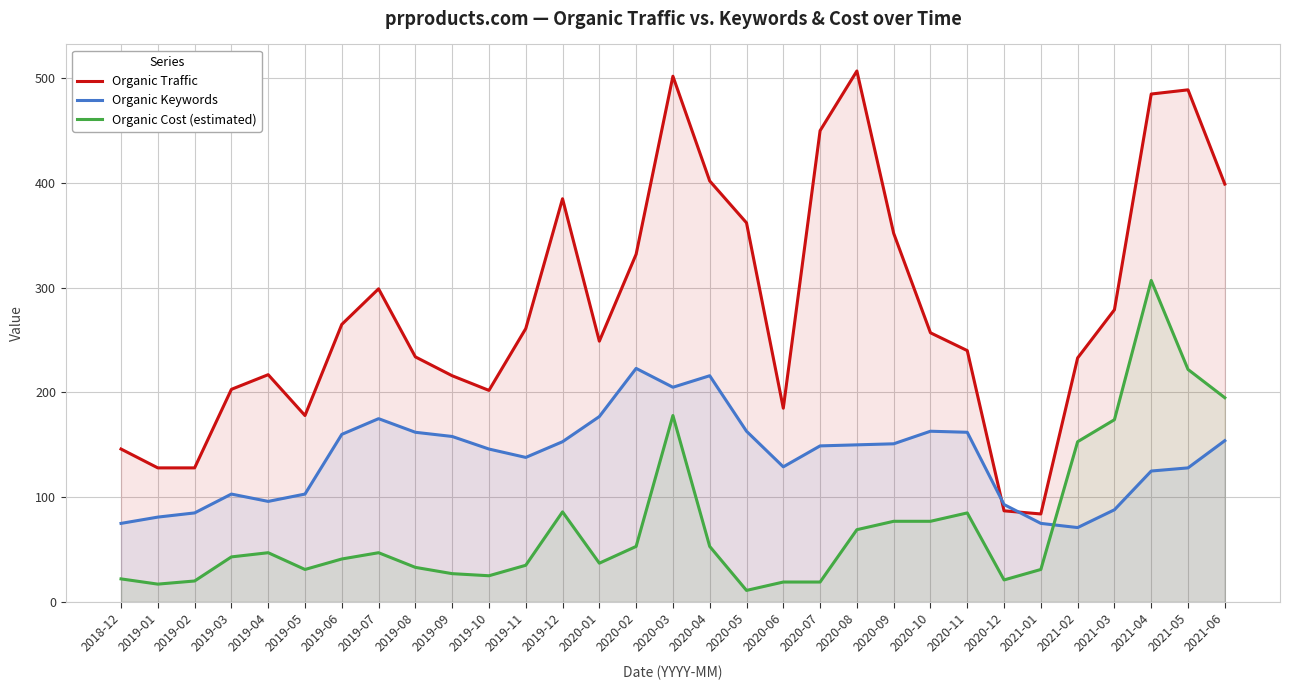

What is the average value of the Organic Traffic series?

282